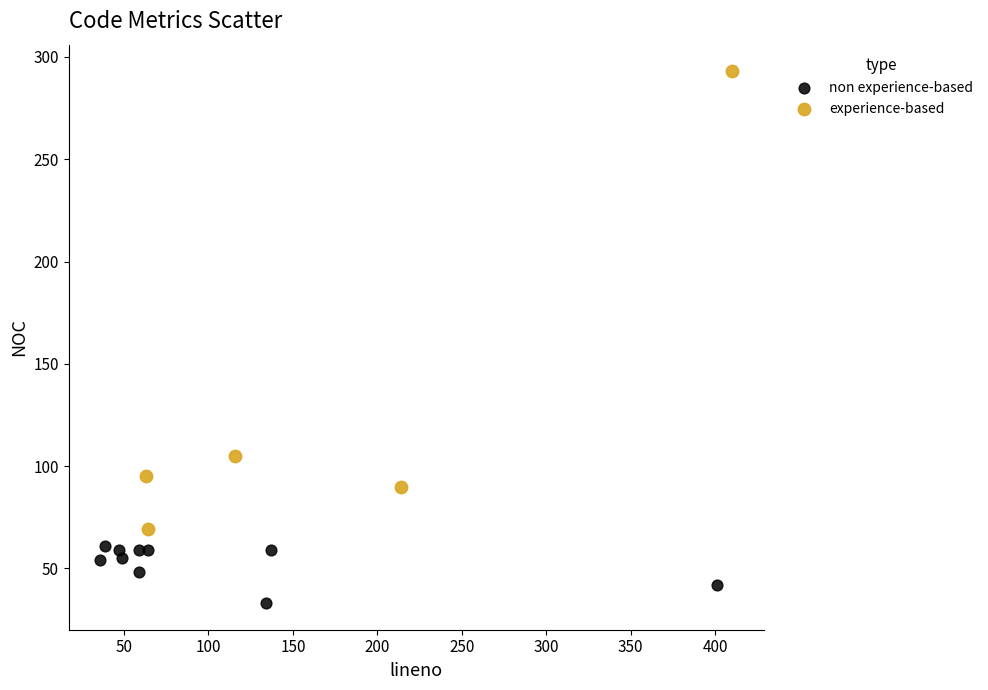

Which series reaches the maximum Y coordinate?

experience-based